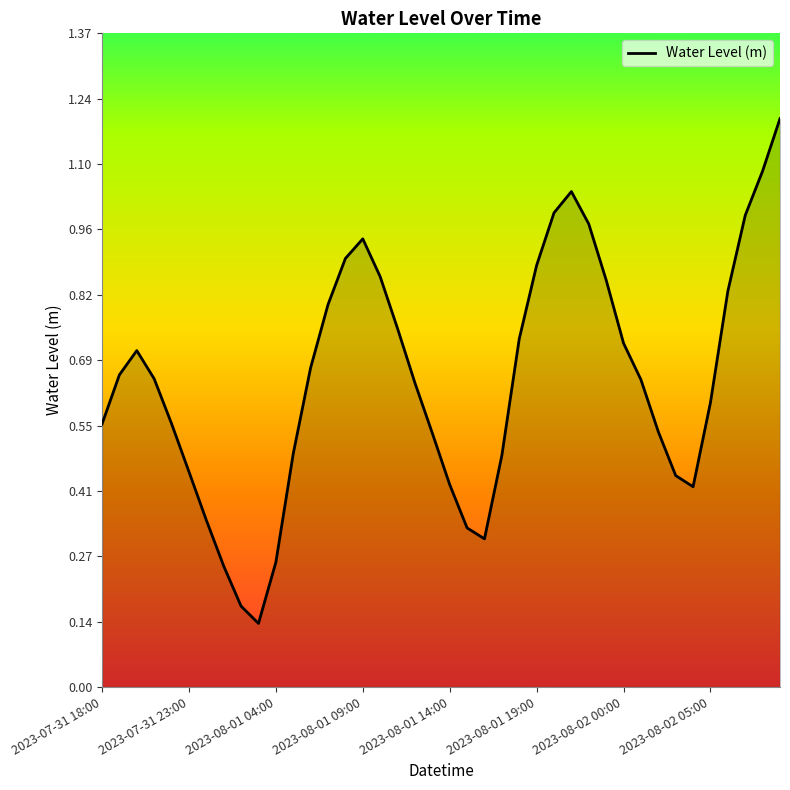

What is the average value?

0.6